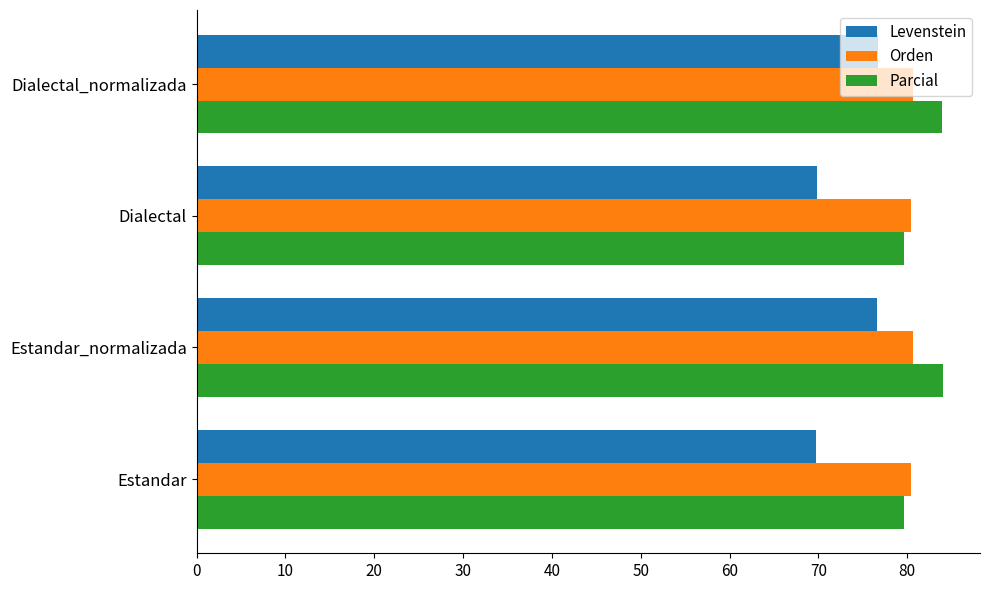

Which series has the largest total across all categories?

Parcial